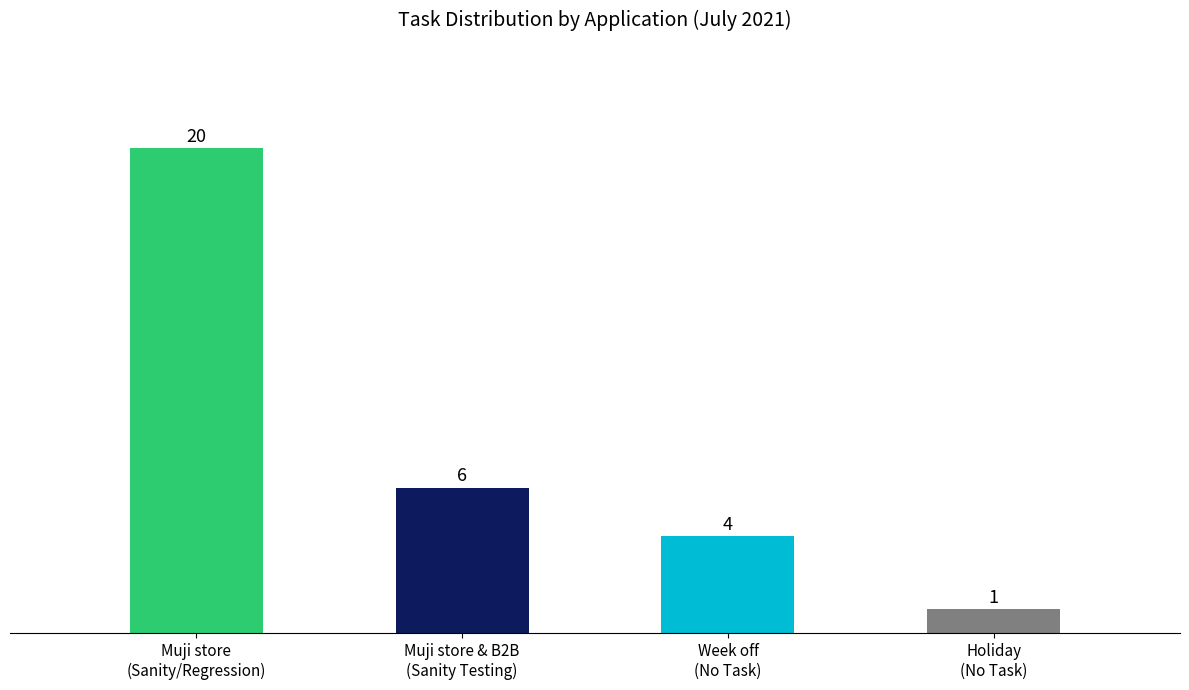

List the labels in order of value, largest first.

Muji store
(Sanity/Regression), Muji store & B2B
(Sanity Testing), Week off
(No Task), Holiday
(No Task)